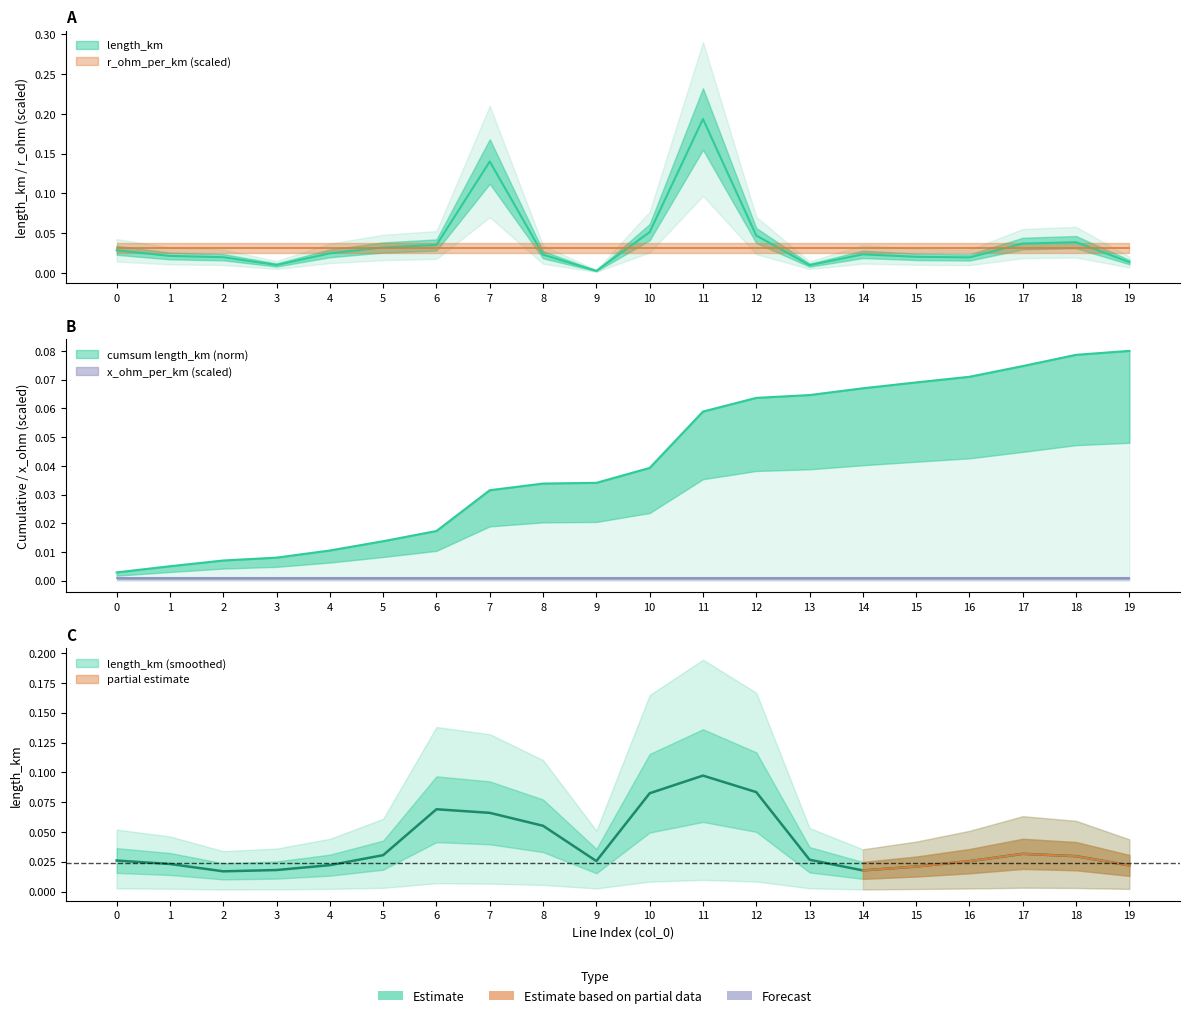

Count the number of categories in the chart.

20